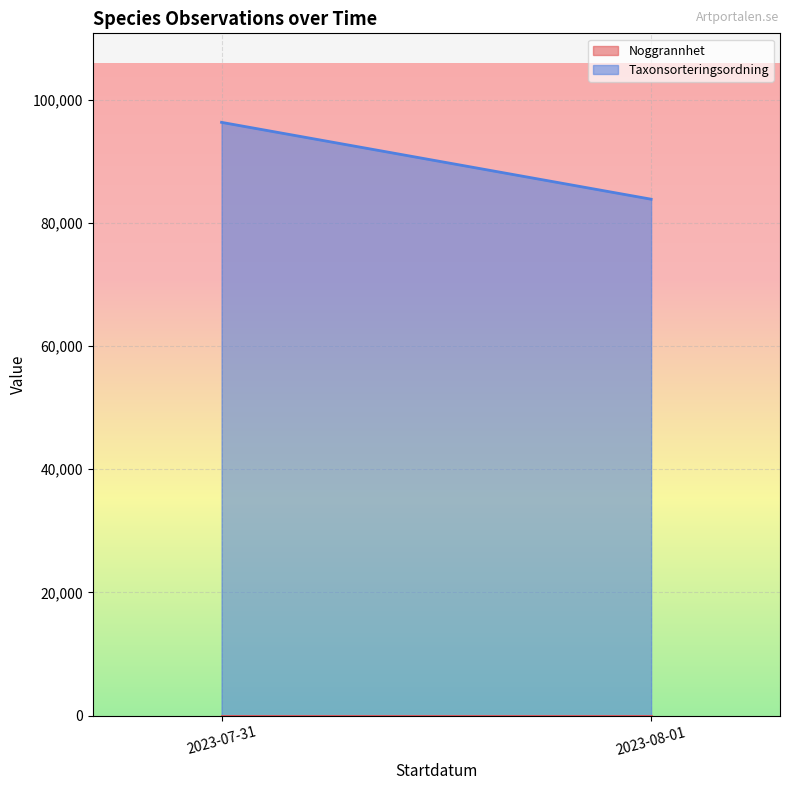

True or false: Noggrannhet and Taxonsorteringsordning cross at least once.

False